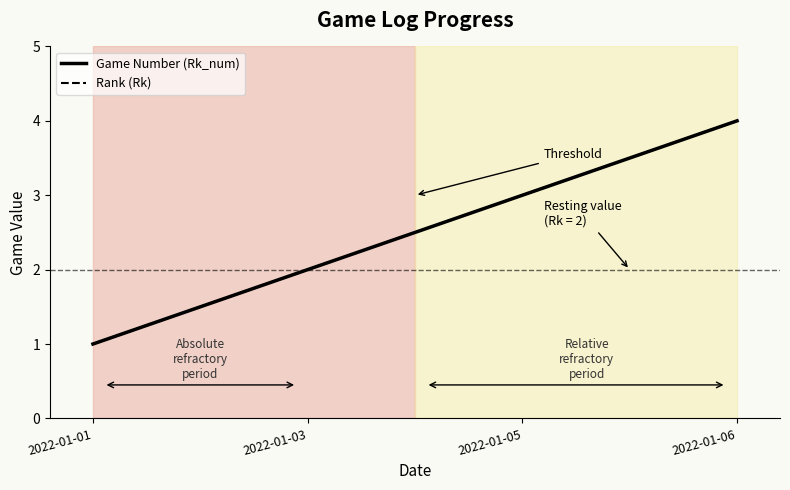

Does the chart have visible grid lines?

No